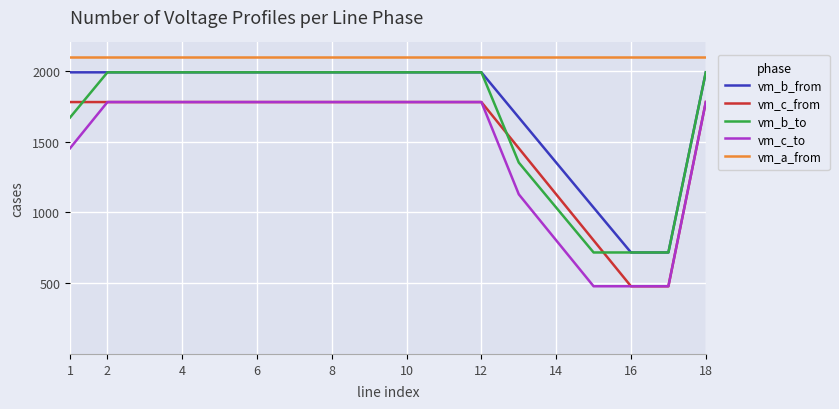

Which series has the largest total across all categories?

vm_a_from